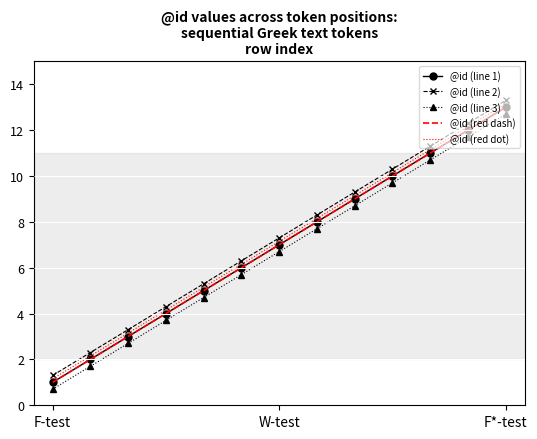

What are all the series names shown in the legend?

@id (line 1), @id (line 2), @id (line 3), @id (red dash), @id (red dot)